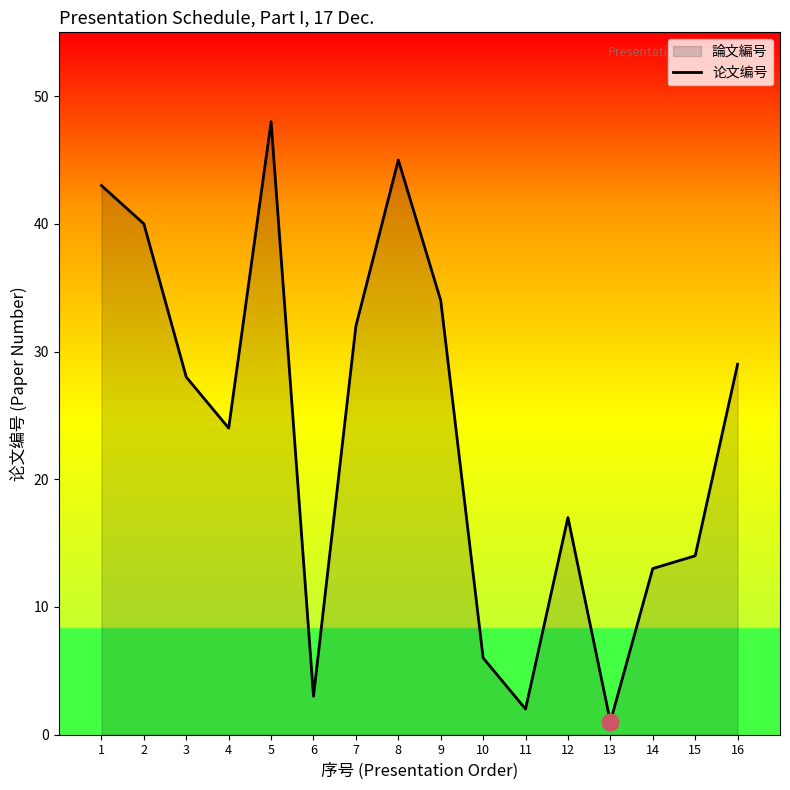

What is the minimum value shown in the chart?

1